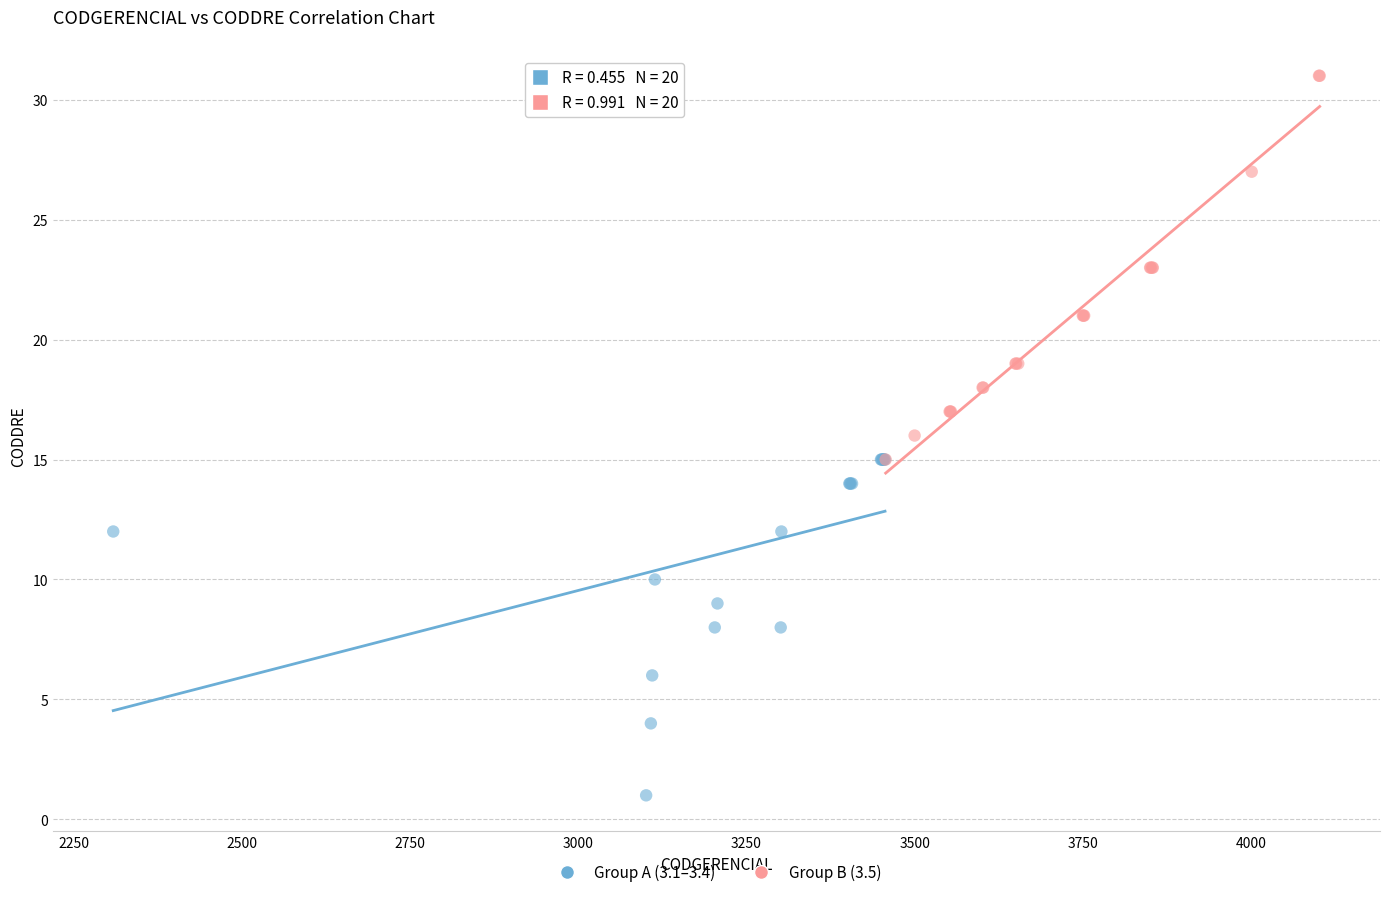

Which series reaches the maximum Y coordinate?

Group B (3.5)